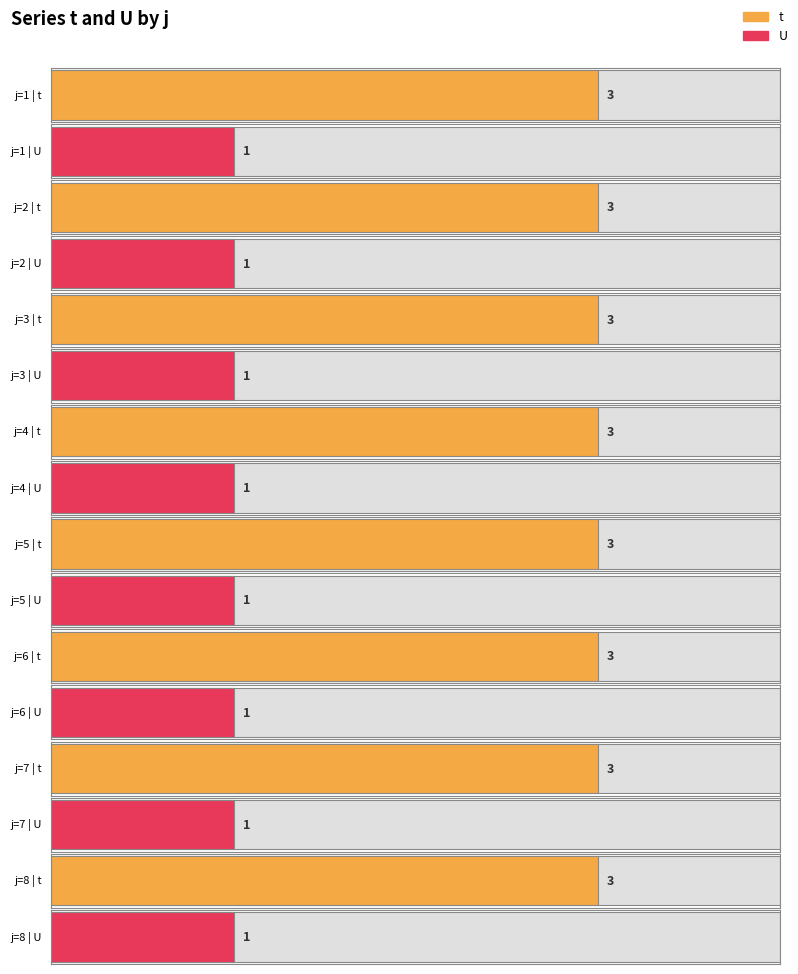

Between 1 and 6, which is larger?

1